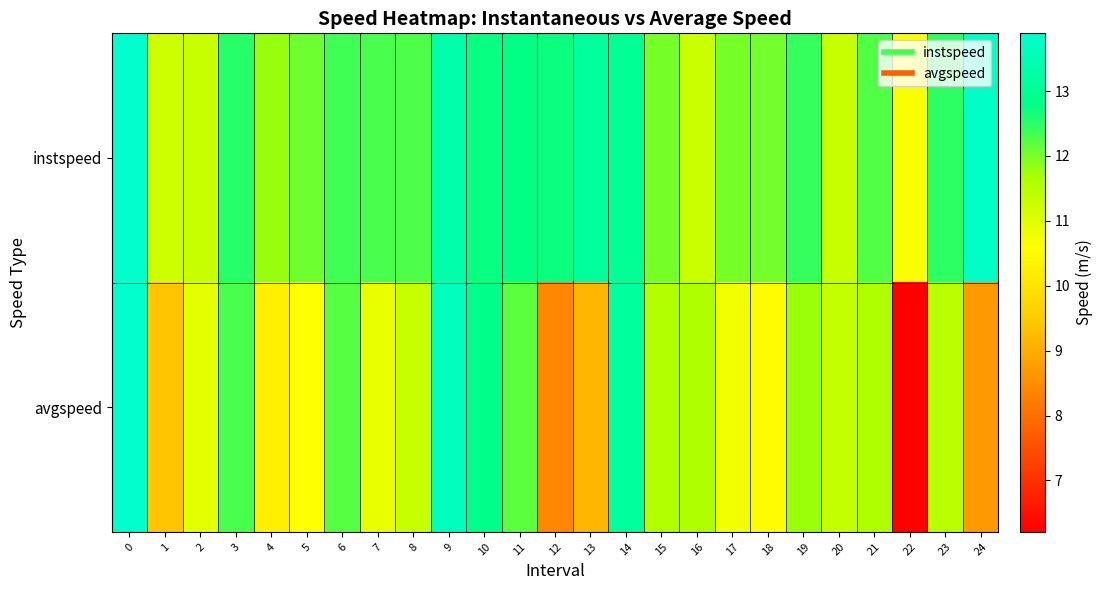

Which has a higher value, 15 or 5?

5